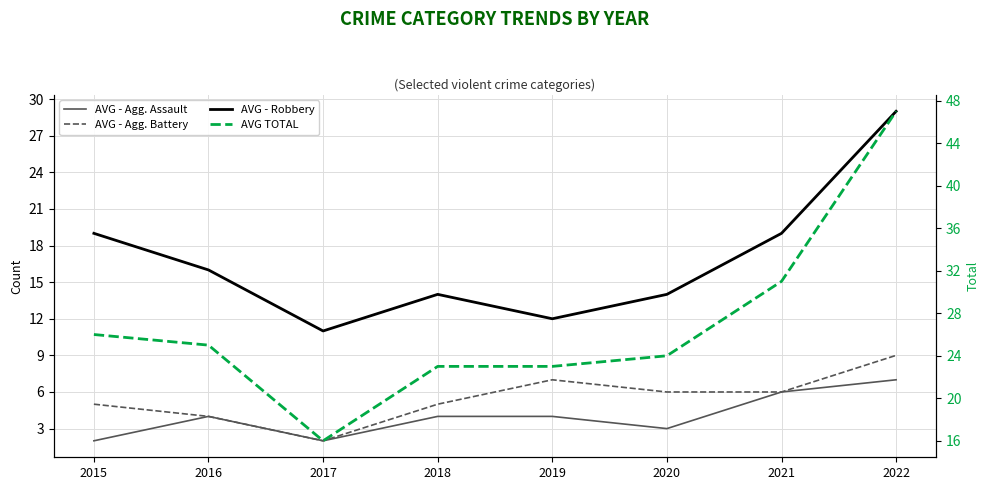

Which series changed the most between 2017 and 2018?

Total